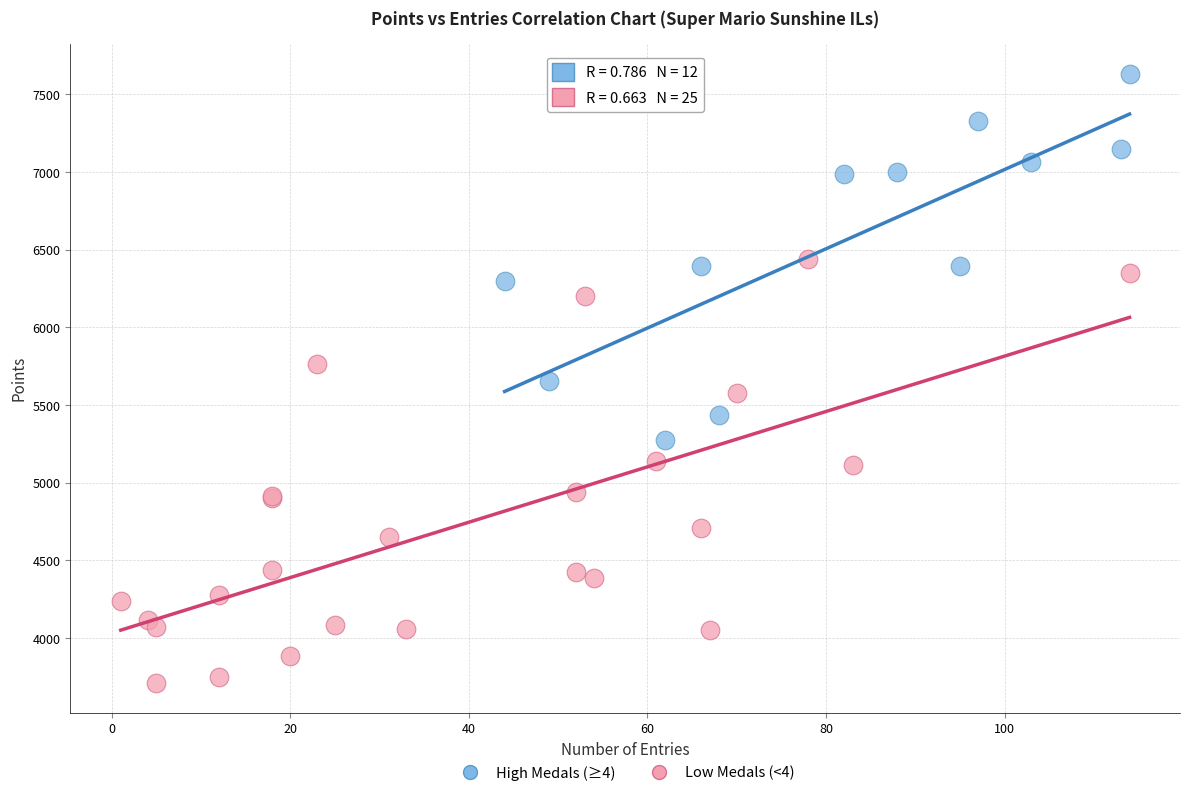

Which series reaches the minimum Y coordinate?

Low Medals (<4)